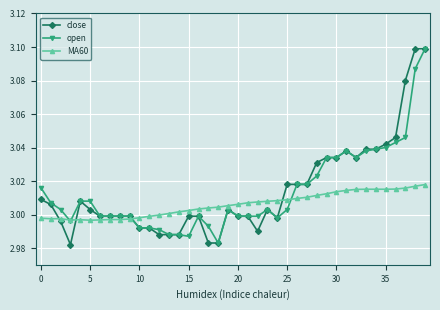

After their last crossing, which series has the higher values: close or MA60?

close